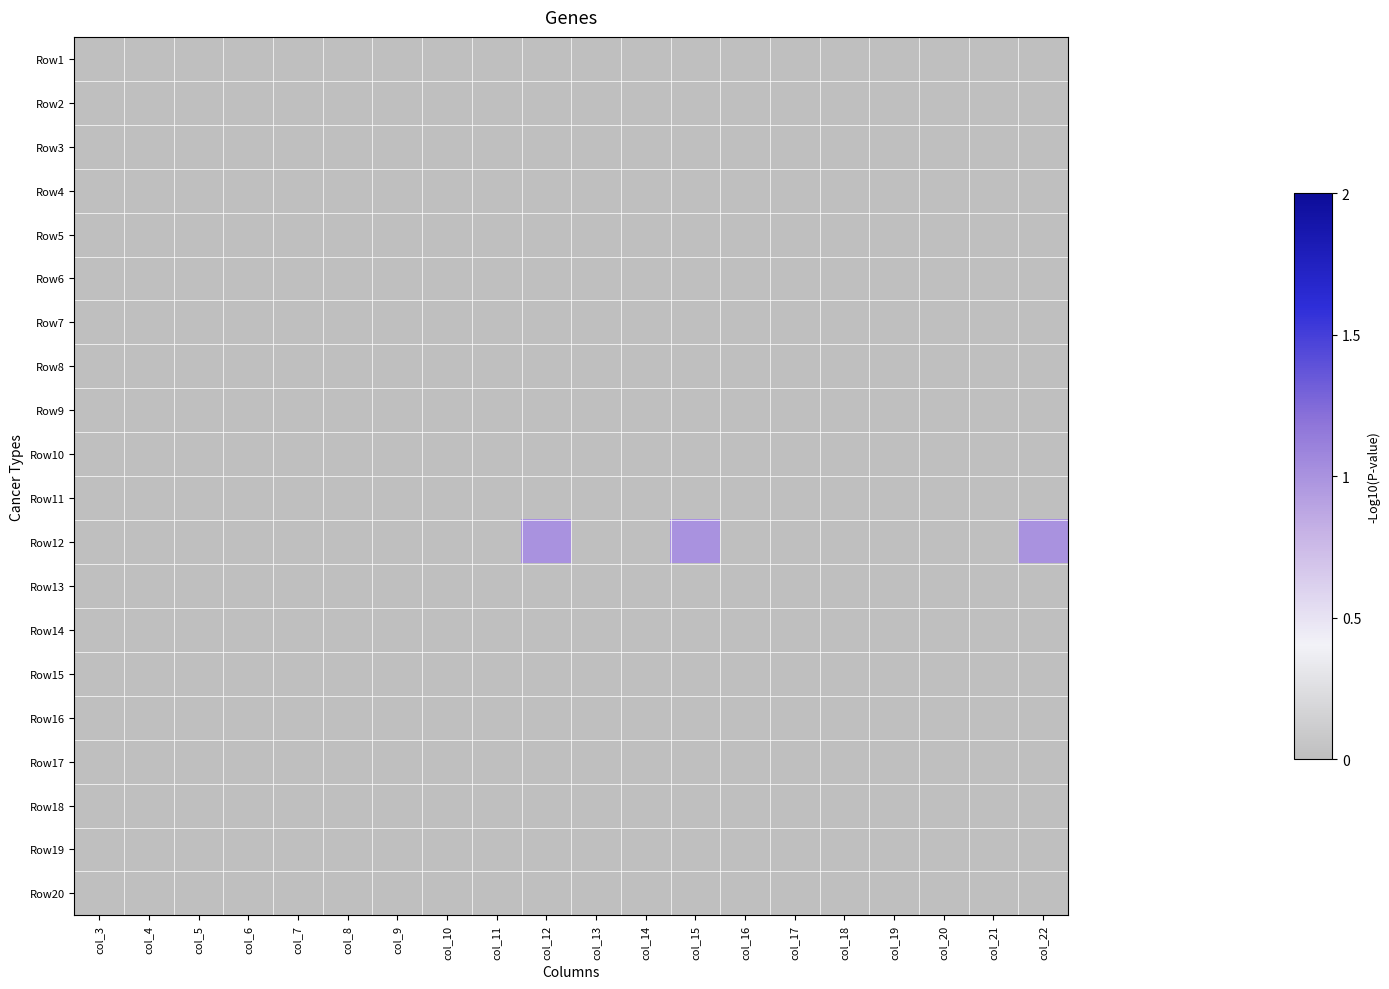

Which category has the lowest value across all series?

col_3